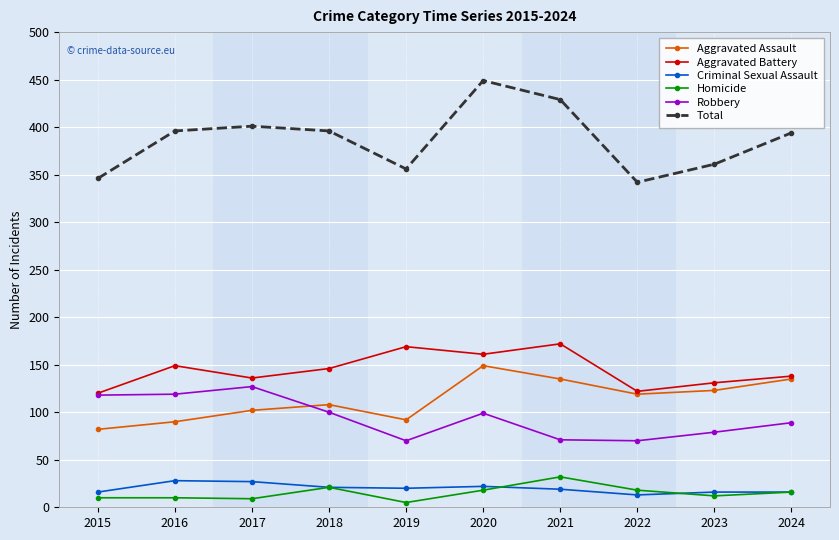

True or false: Homicide and Robbery intersect in this chart.

False